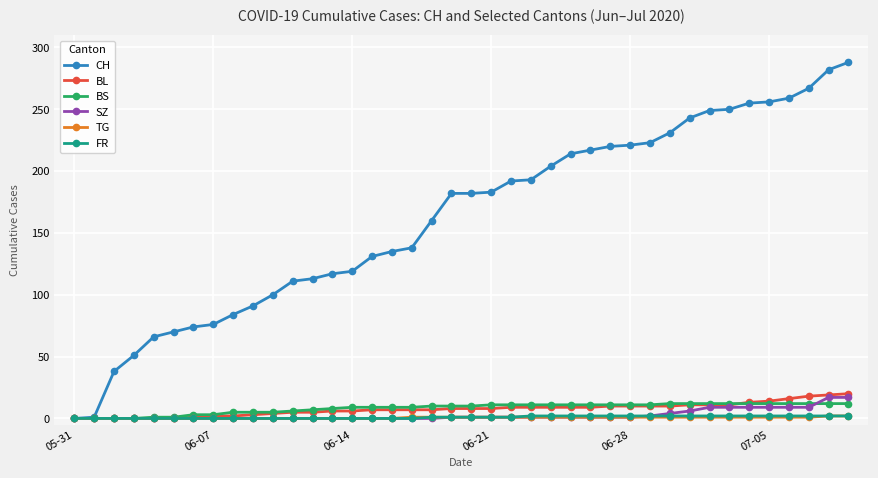

What is the maximum value for SZ?

17